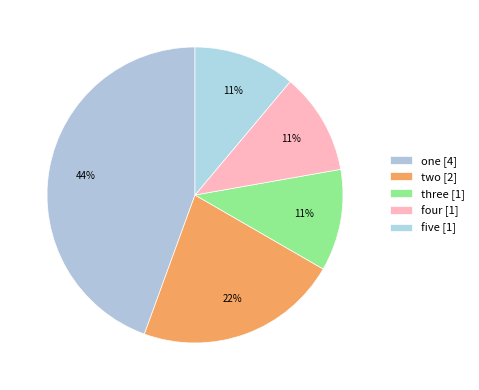

Does three account for over 50% of the chart?

No